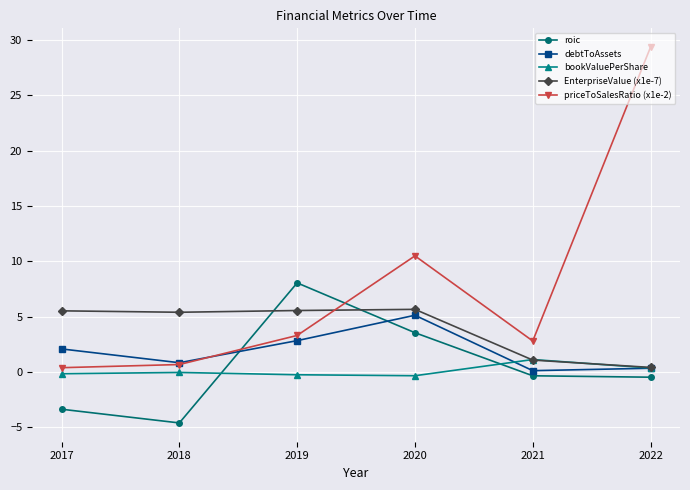

What is the difference between the second highest and second lowest values in the EnterpriseValue (x1e-7) series?

4.5